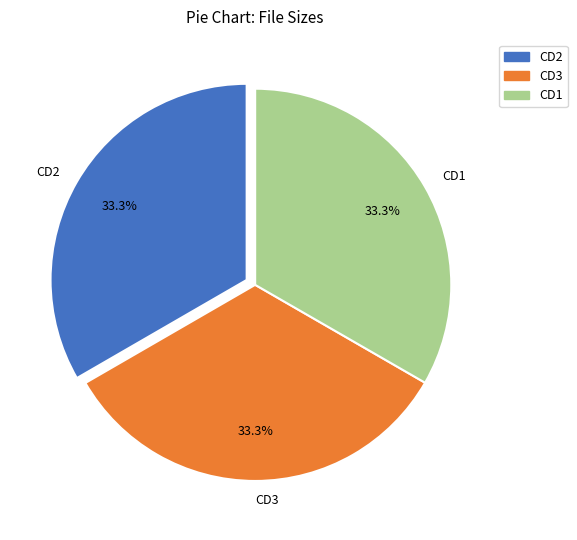

Approximately how many times larger is the value at CD2 compared to CD1?

1.0